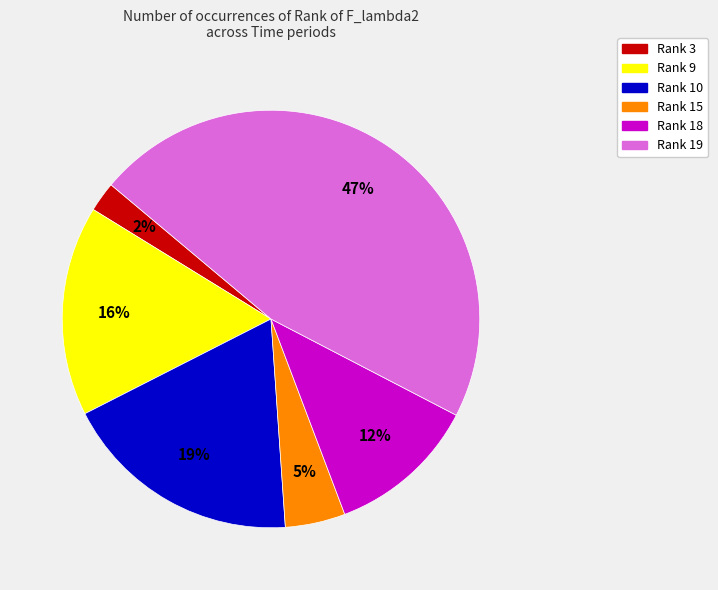

Is there any slice that represents more than half of the pie?

No